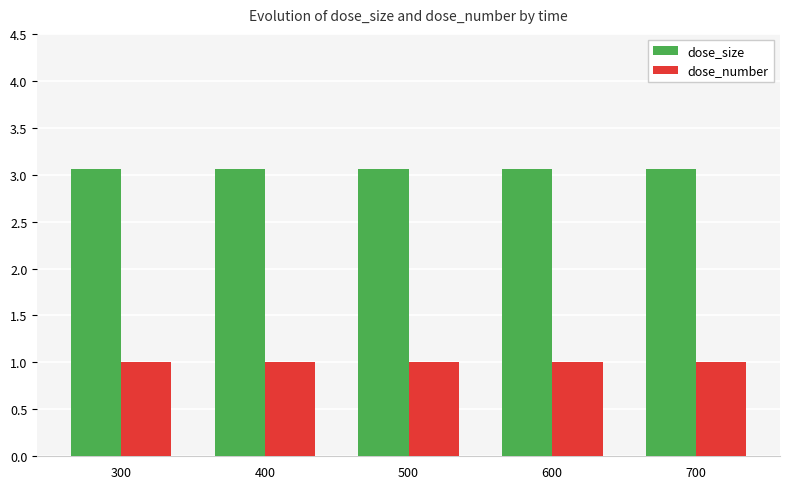

What is the value of the dose_size bar at the 3rd from the left?

3.1